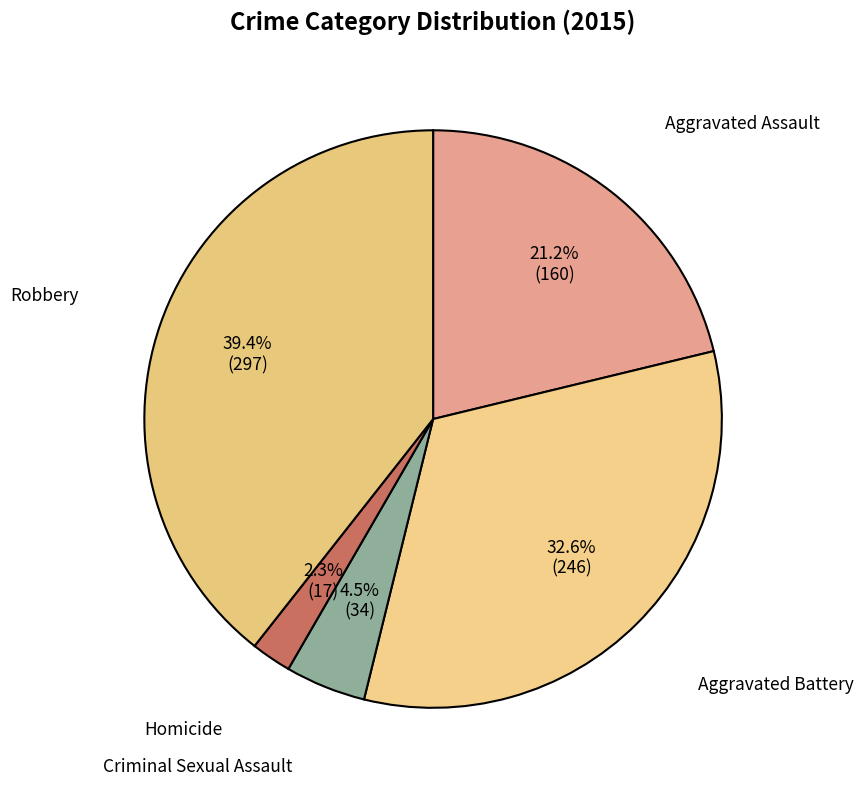

Which slice is the smallest?

Homicide